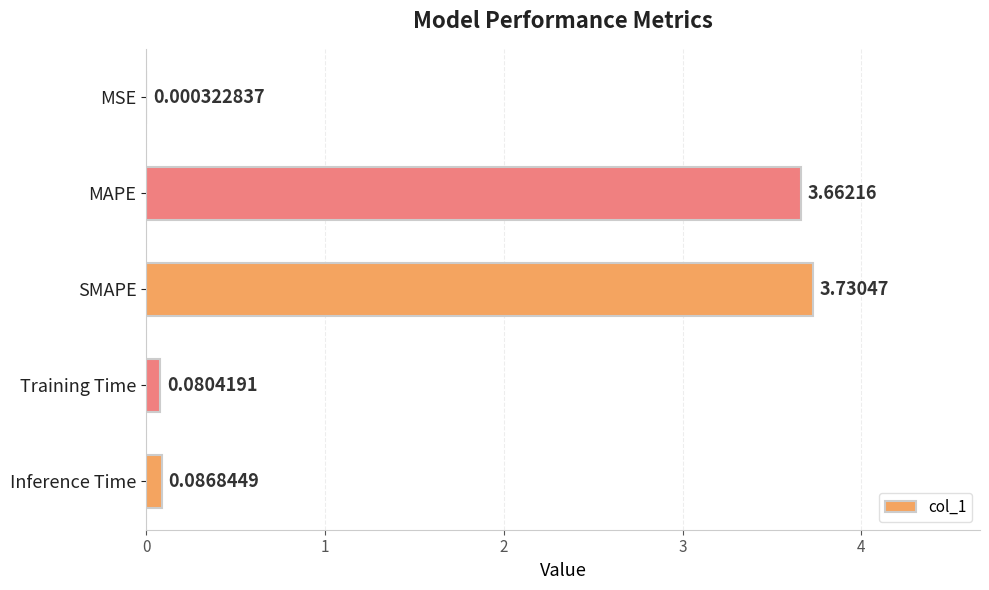

At which category does the chart reach its peak across all series?

SMAPE